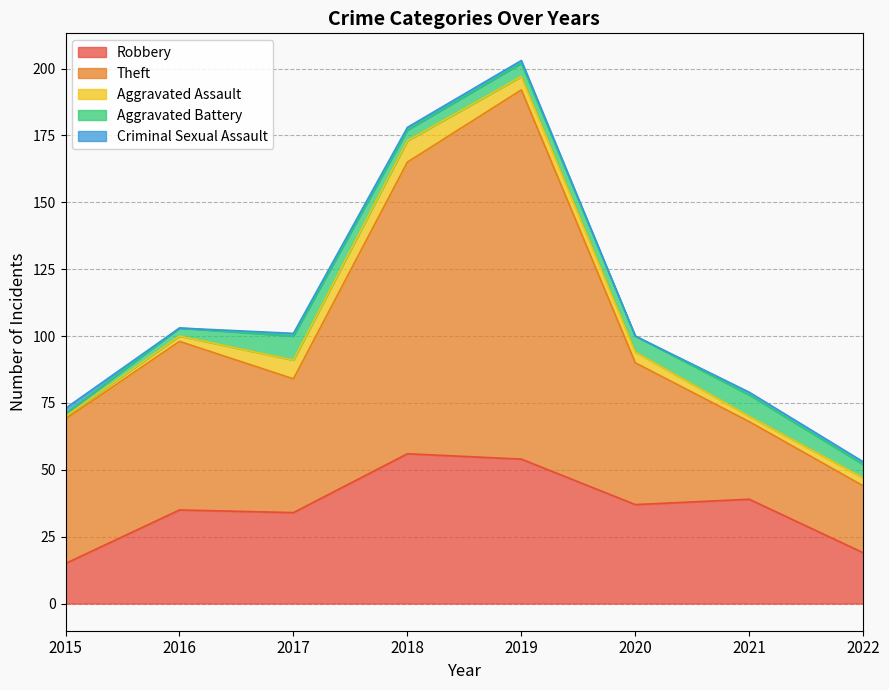

What is the difference between the Aggravated Battery values at 2021 and 2016?

5